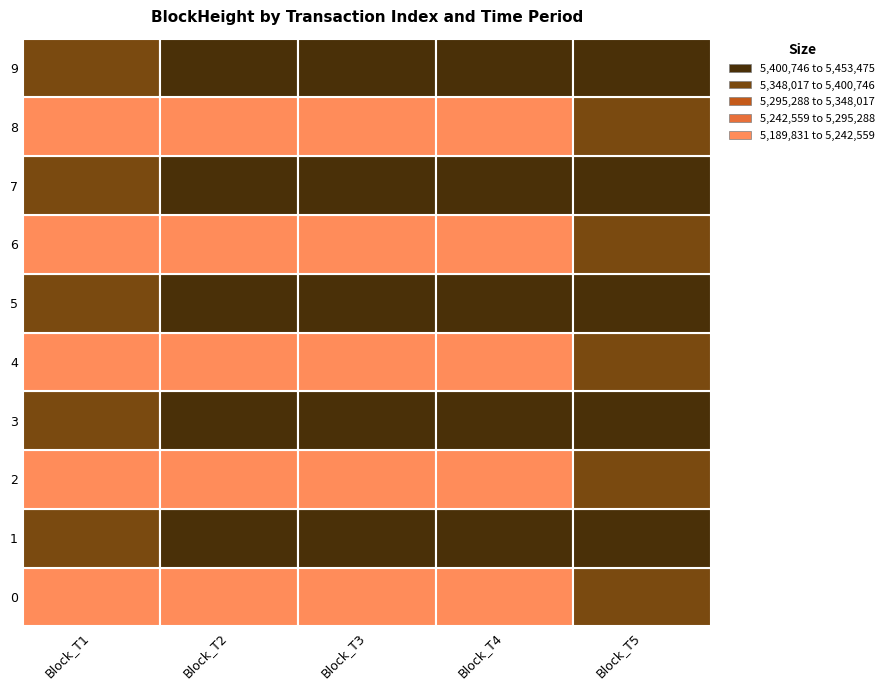

How many data points does each series have?

5